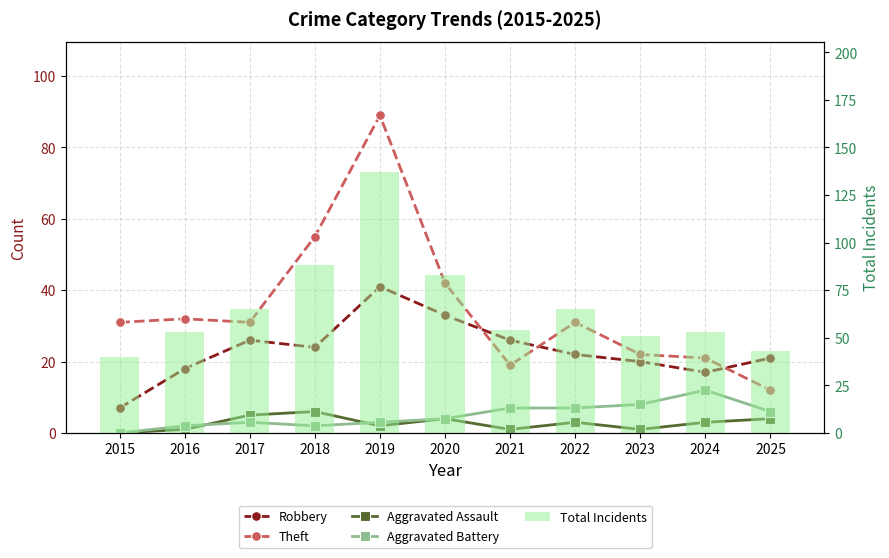

What is the value of the Aggravated Assault bar at the 6th from the left?

4